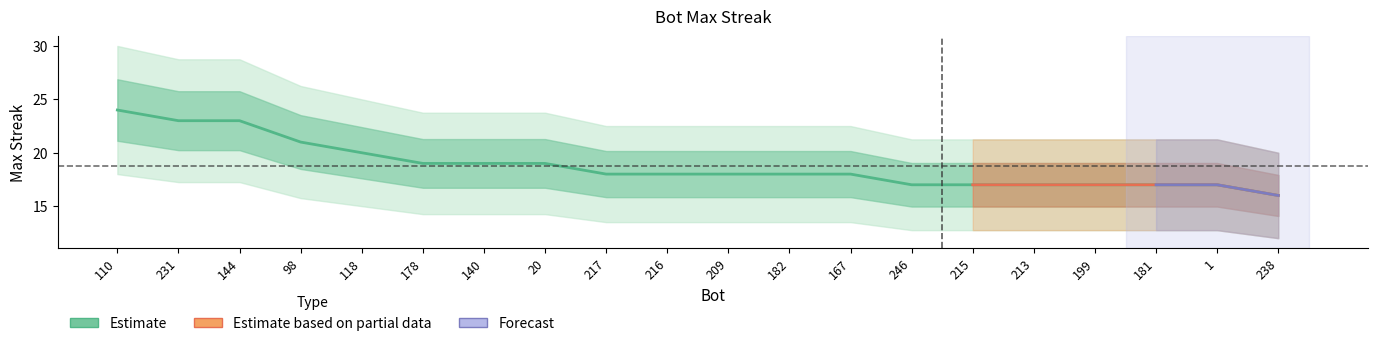

Which category has the lowest value across all series?

238